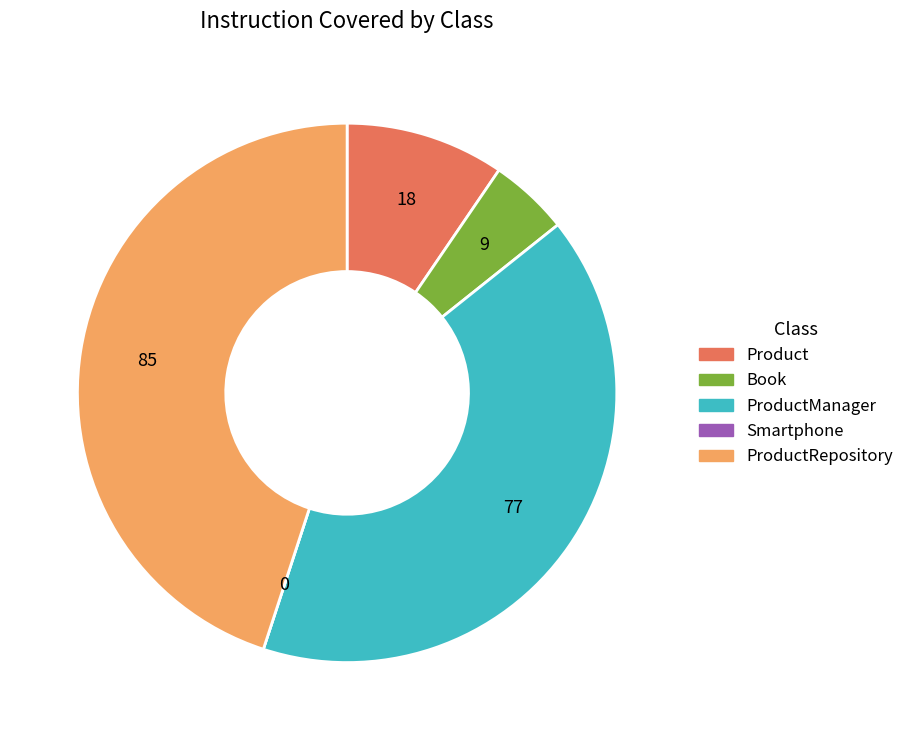

Does any single category account for the majority?

No